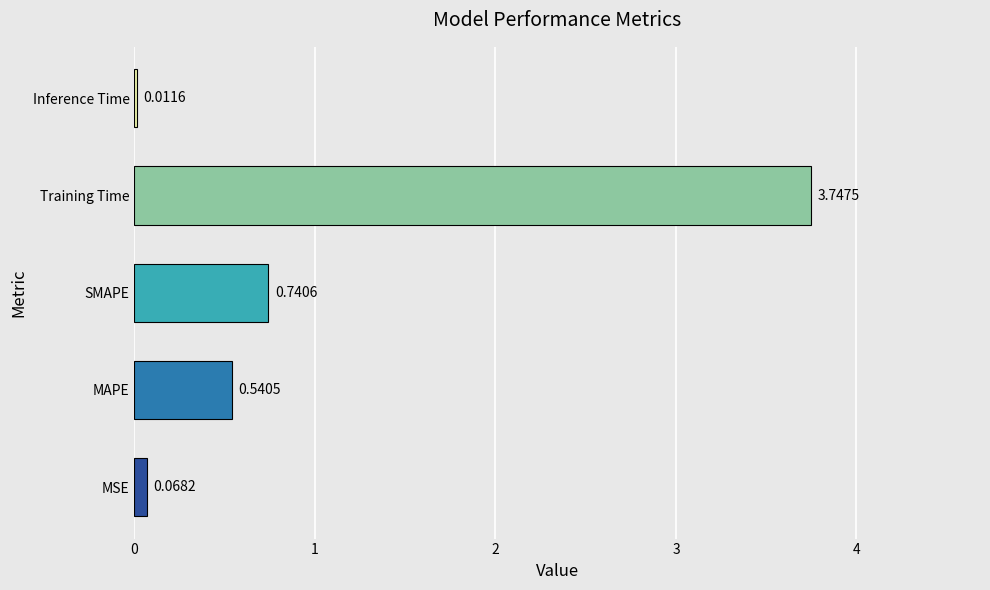

Which label corresponds to the largest value in the chart?

Training Time